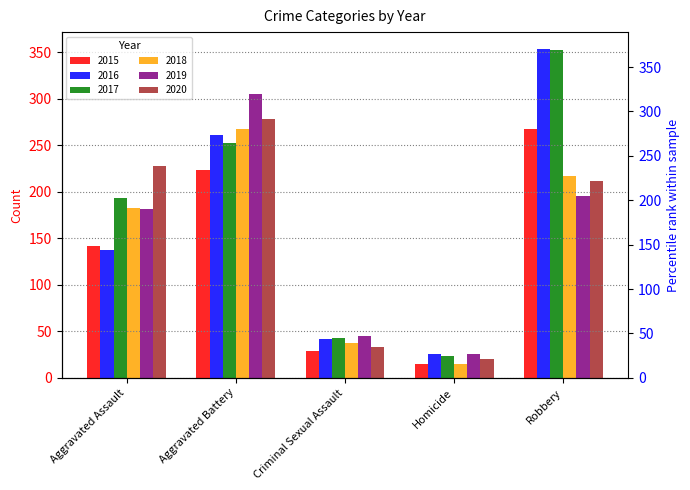

Where does the 2020 series first go above 212?

Aggravated Assault